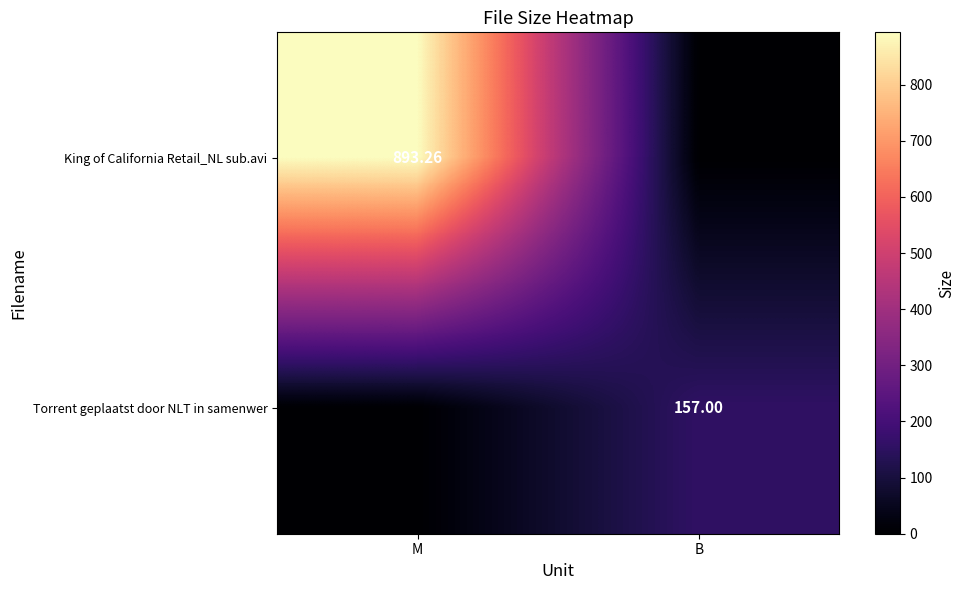

List the series in order of their overall mean, lowest first.

Torrent geplaatst door NLT in samenwer, King of California Retail_NL sub.avi